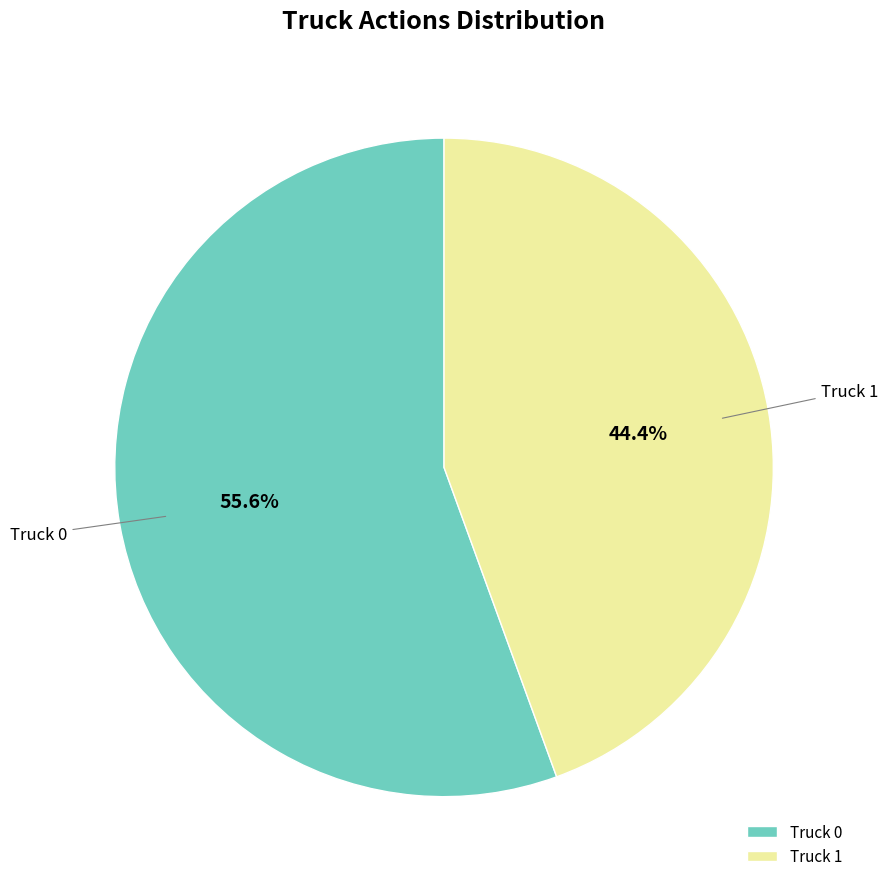

Which slice represents more than half of the pie?

Truck 0